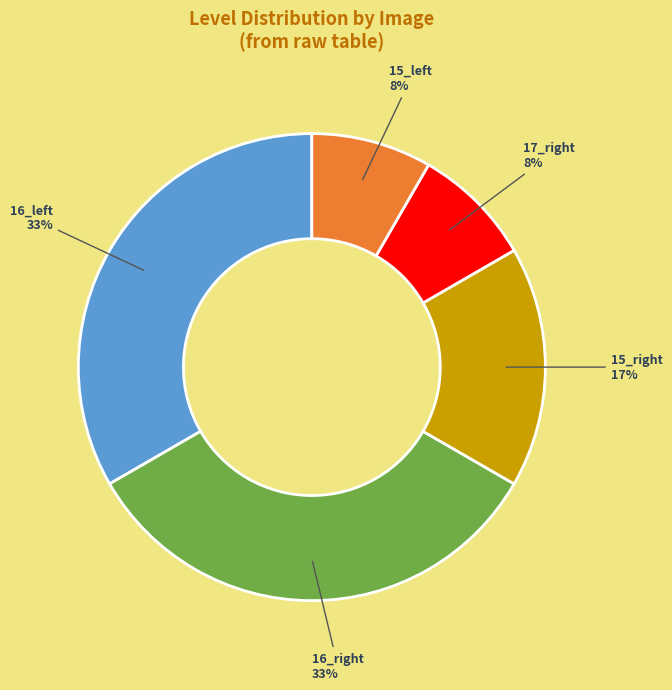

How many segments does this pie chart have?

5